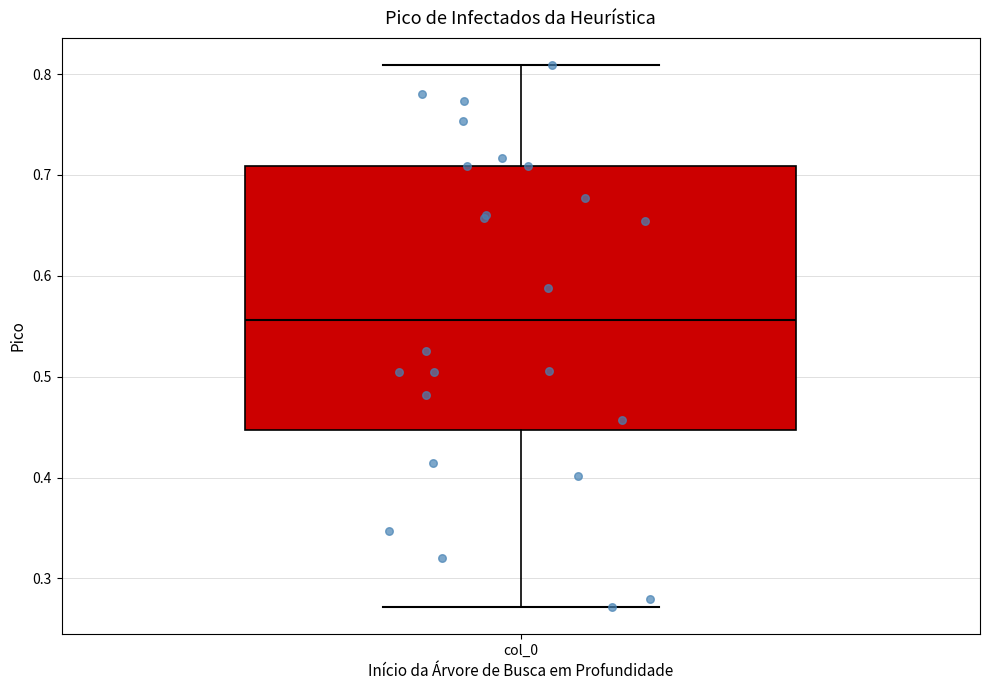

Where does the lower whisker of the box for col_0 end on the y-axis? The values are not printed on the chart, so give them approximately, as read against the axis.

0.27